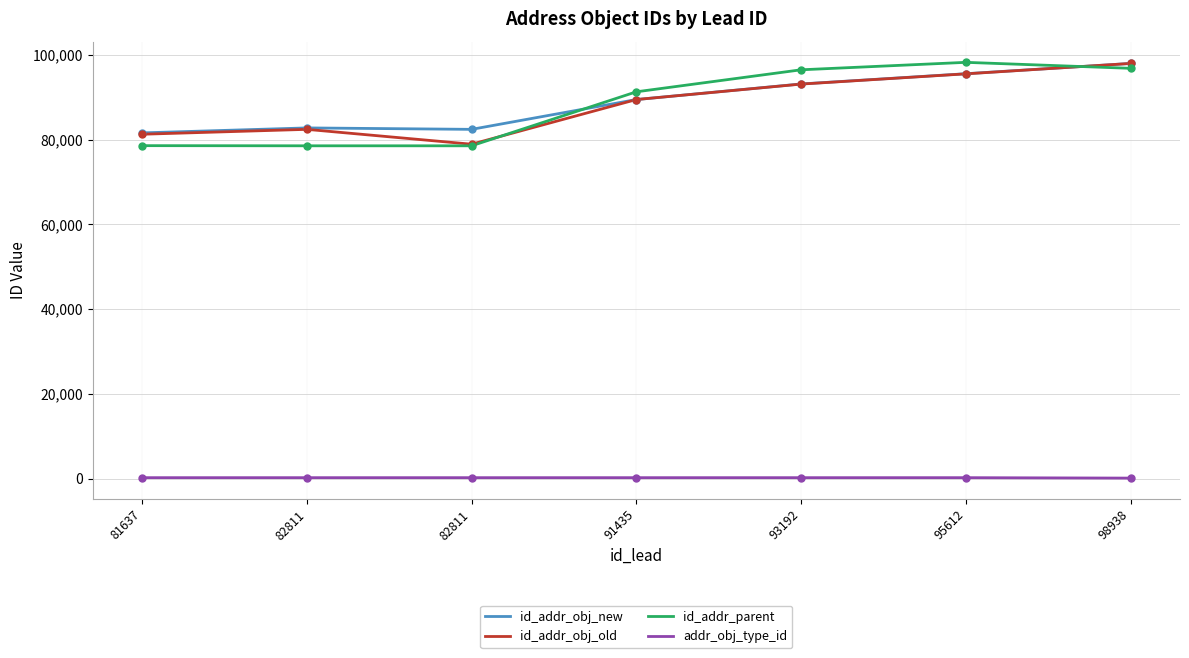

True or false: id_addr_obj_old and id_addr_obj_new intersect in this chart.

False